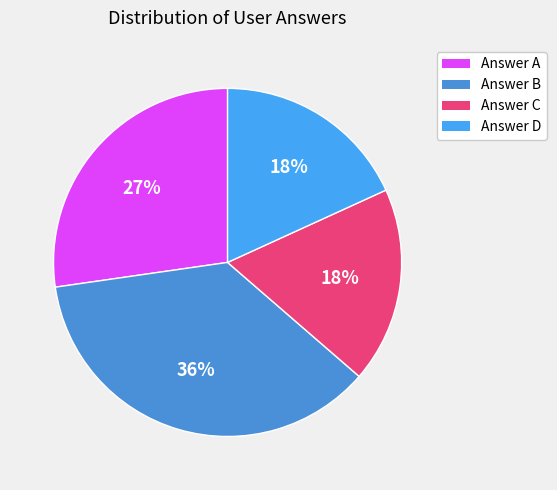

To the nearest percent, what is the difference between the largest and smallest slice percentages?

18%